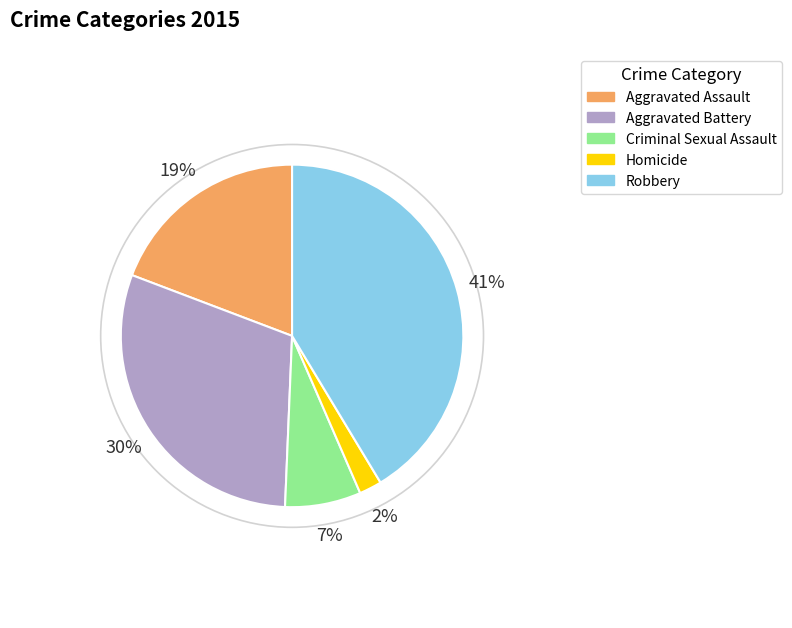

Combined, do Aggravated Battery and Homicide account for over 50%?

No